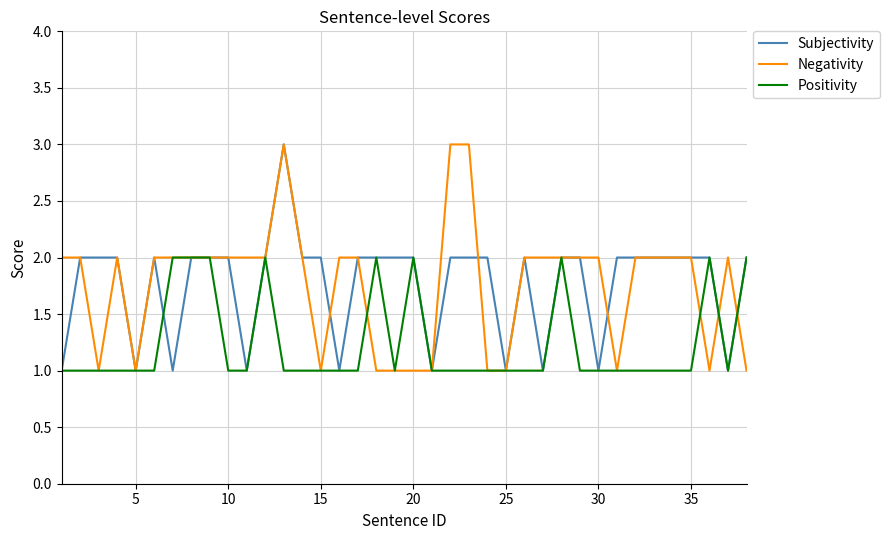

What is the difference between the maximum and minimum values in the Subjectivity series?

2